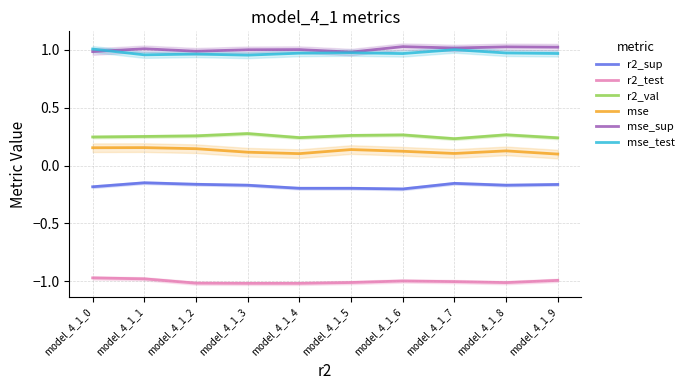

How many values in the mse_sup series exceed 1?

7